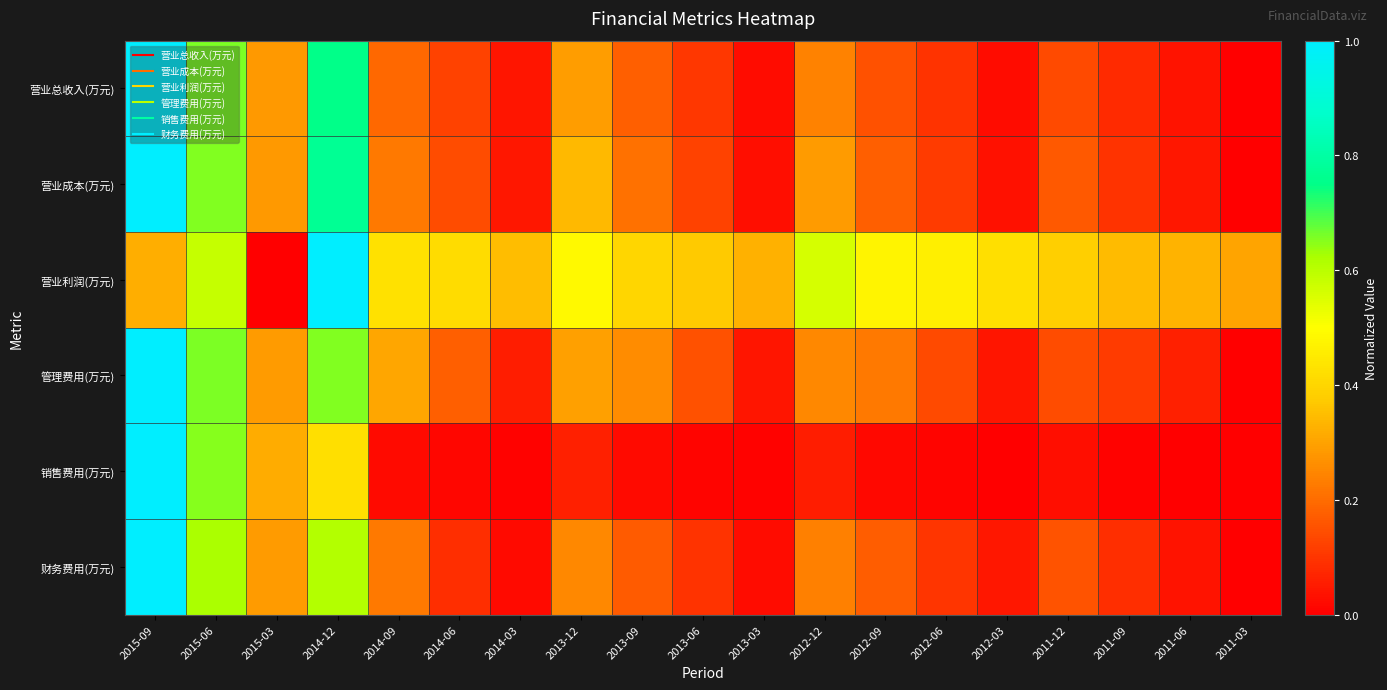

At which category is the sum across all series the highest?

2015-09